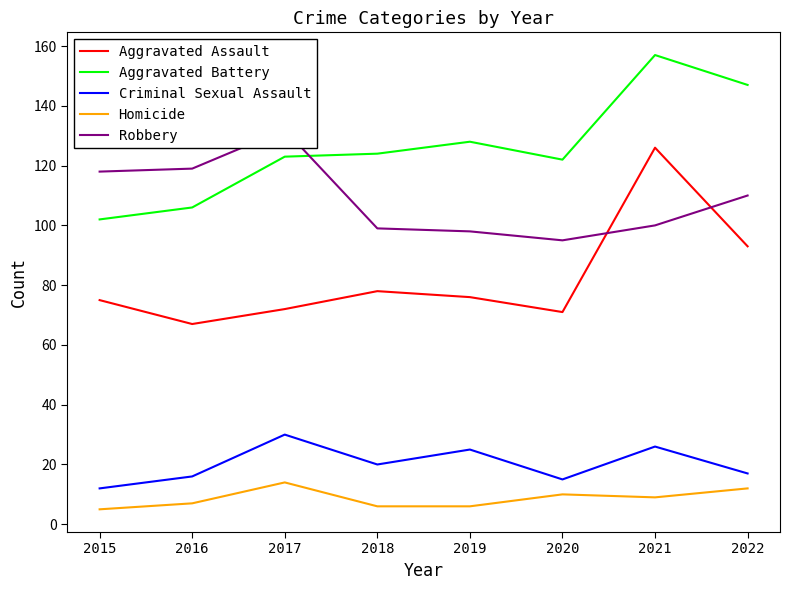

Where is the first local minimum for Homicide?

2021